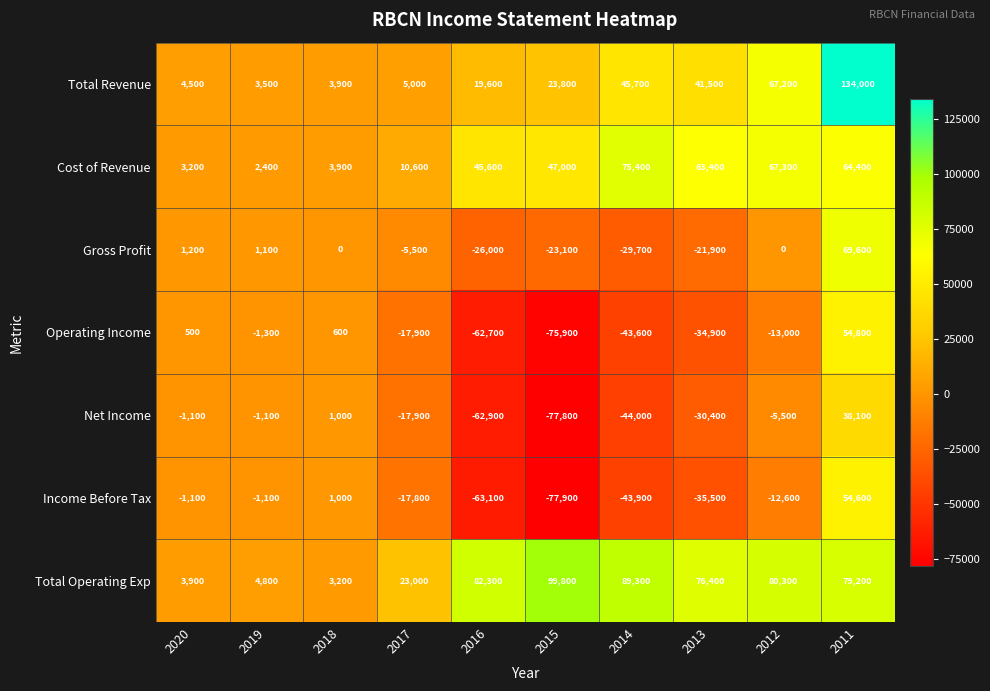

At which category is the sum across all series the highest?

2011